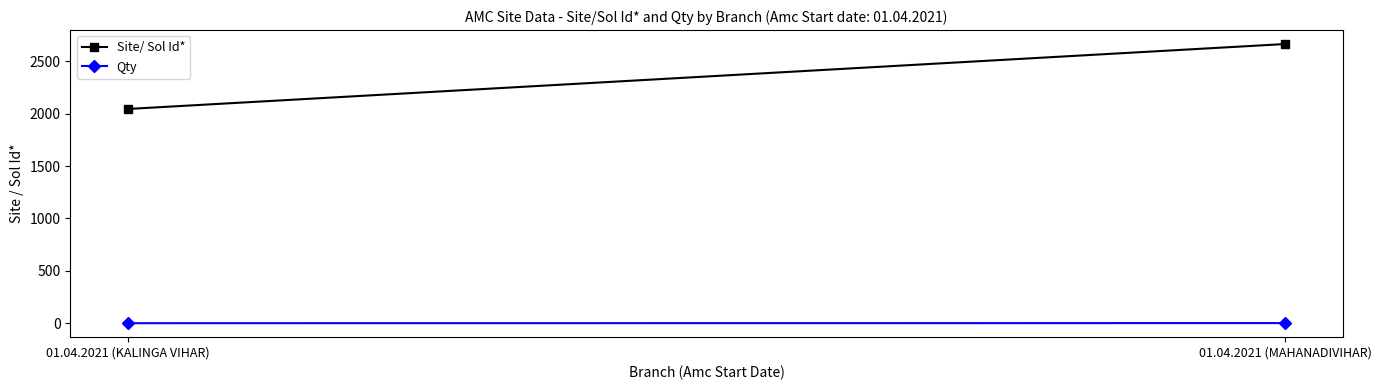

Rank the series by their maximum value, from lowest to highest.

Qty, Site/ Sol Id*